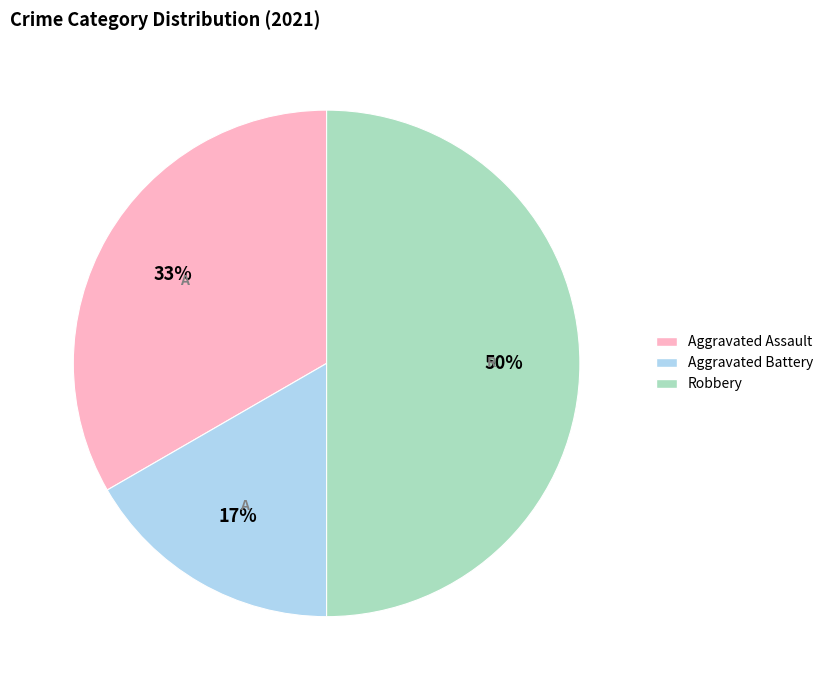

Count the number of slices in the pie.

3